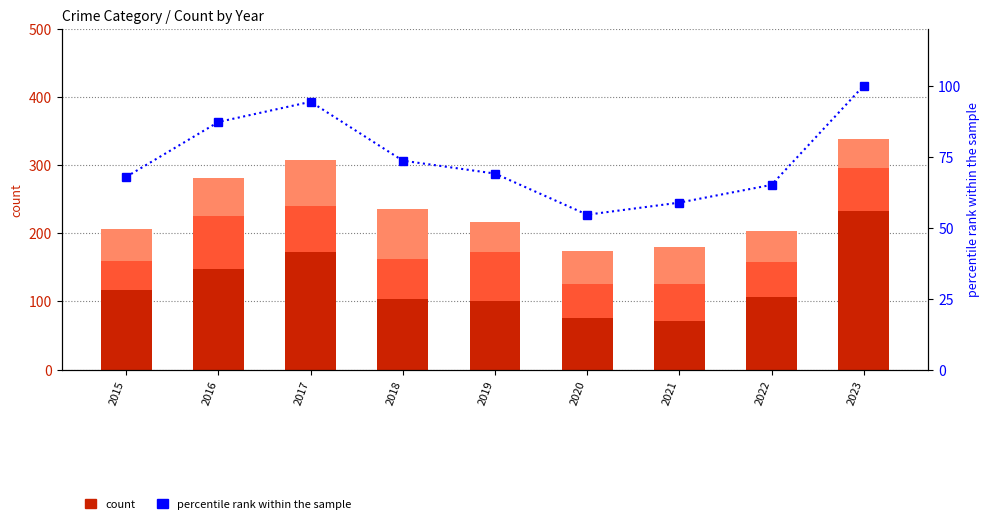

List the series in order of their peak value, lowest first.

Aggravated Battery, Aggravated Assault, percentile rank within the sample, Robbery